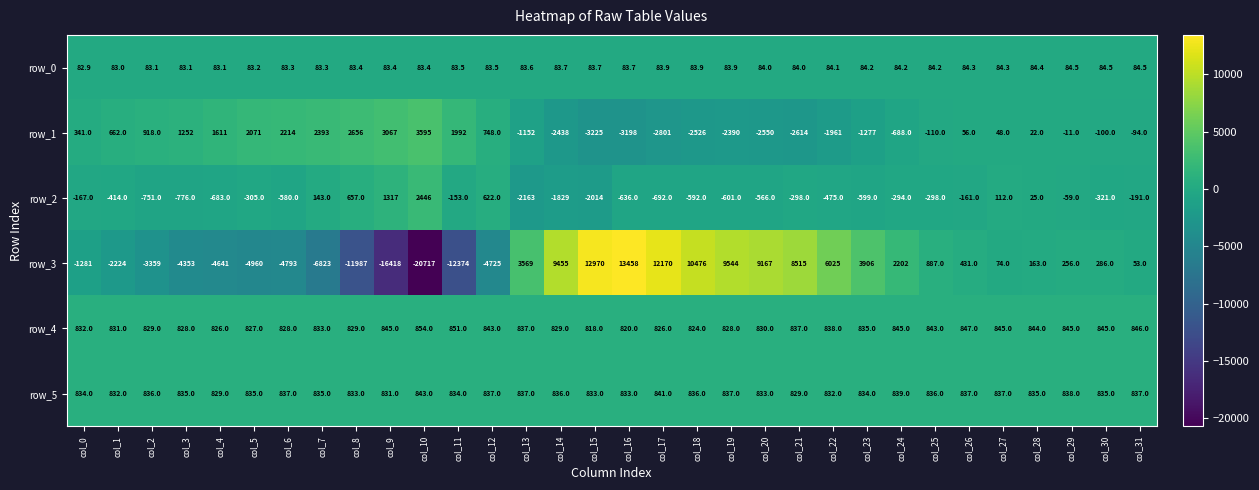

At which label is row_0 closest to 83?

col_1